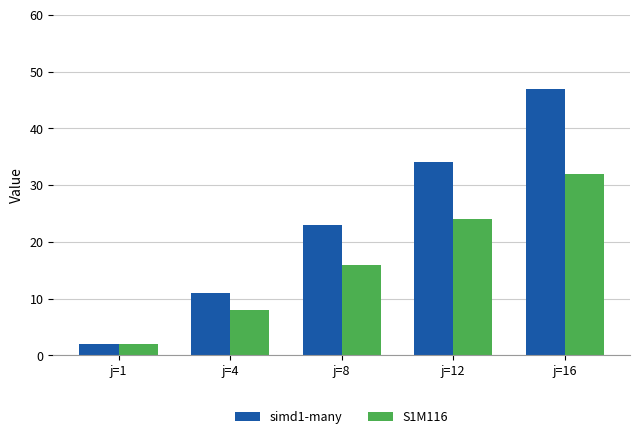

At j=8, list the series in order from smallest to largest.

S1M116, simd1-many